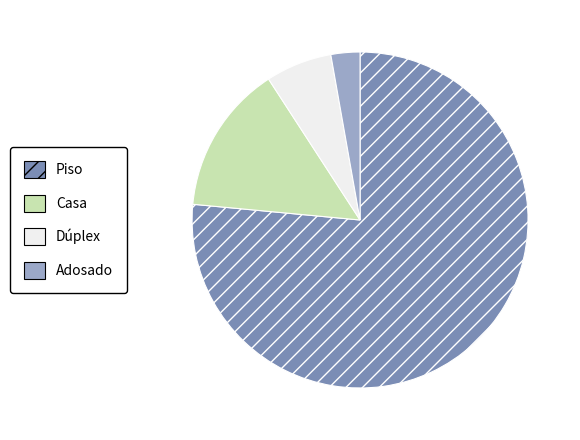

Is there any slice that represents more than half of the pie?

Yes